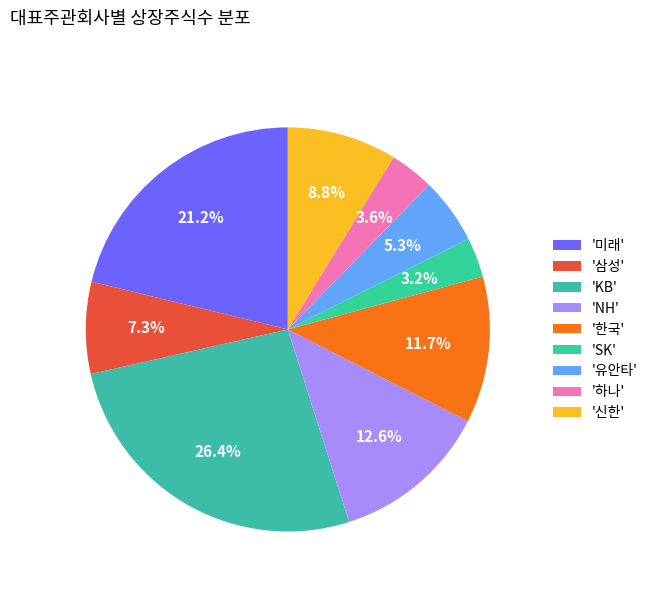

Is there any slice that represents more than half of the pie?

No